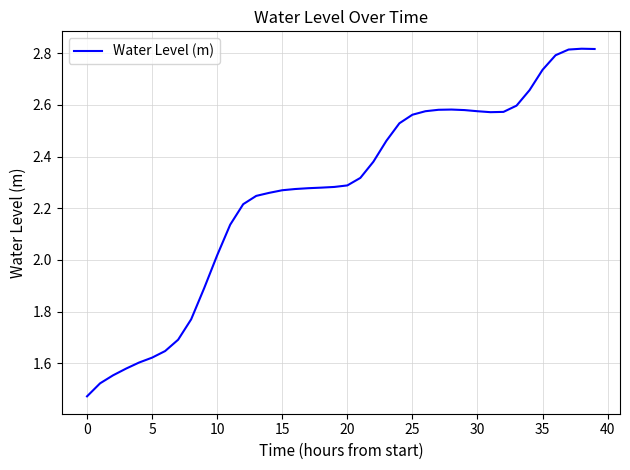

What is the difference between the maximum and minimum values?

1.3